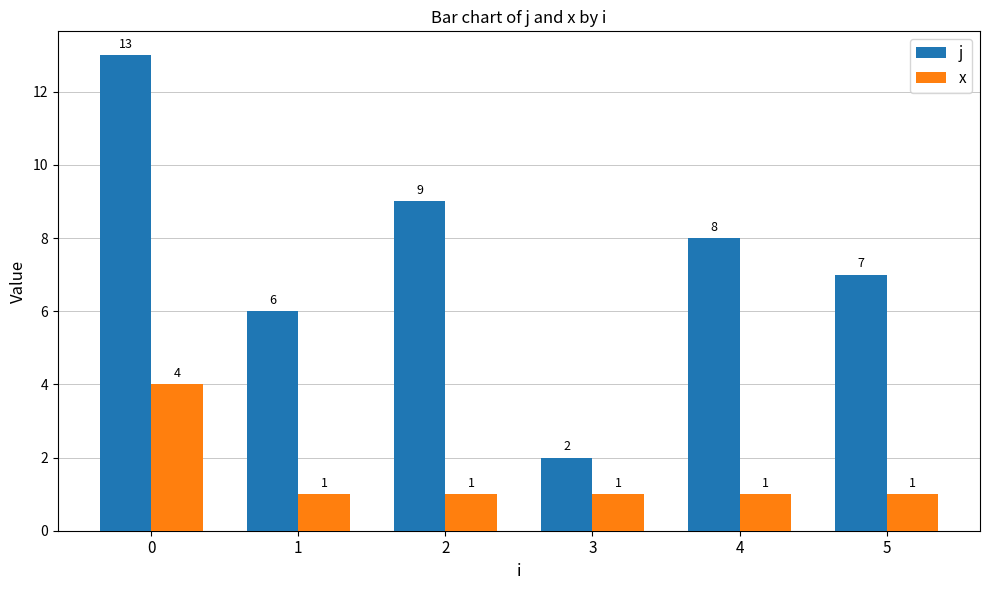

What is the smallest value displayed?

1